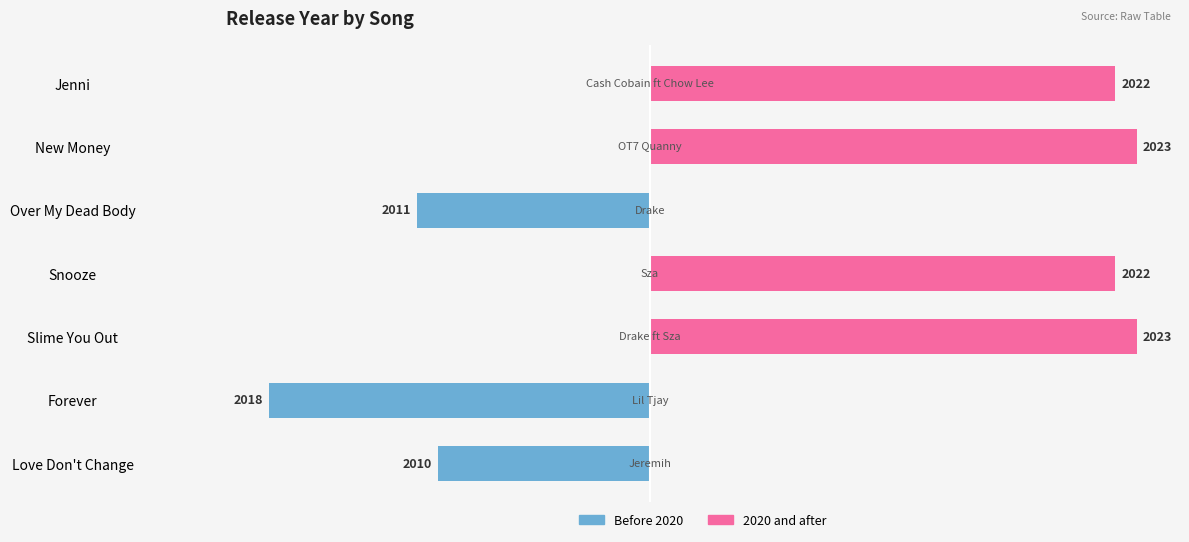

What is the value of the Before 2020 bar at the 5th from the left?

-11